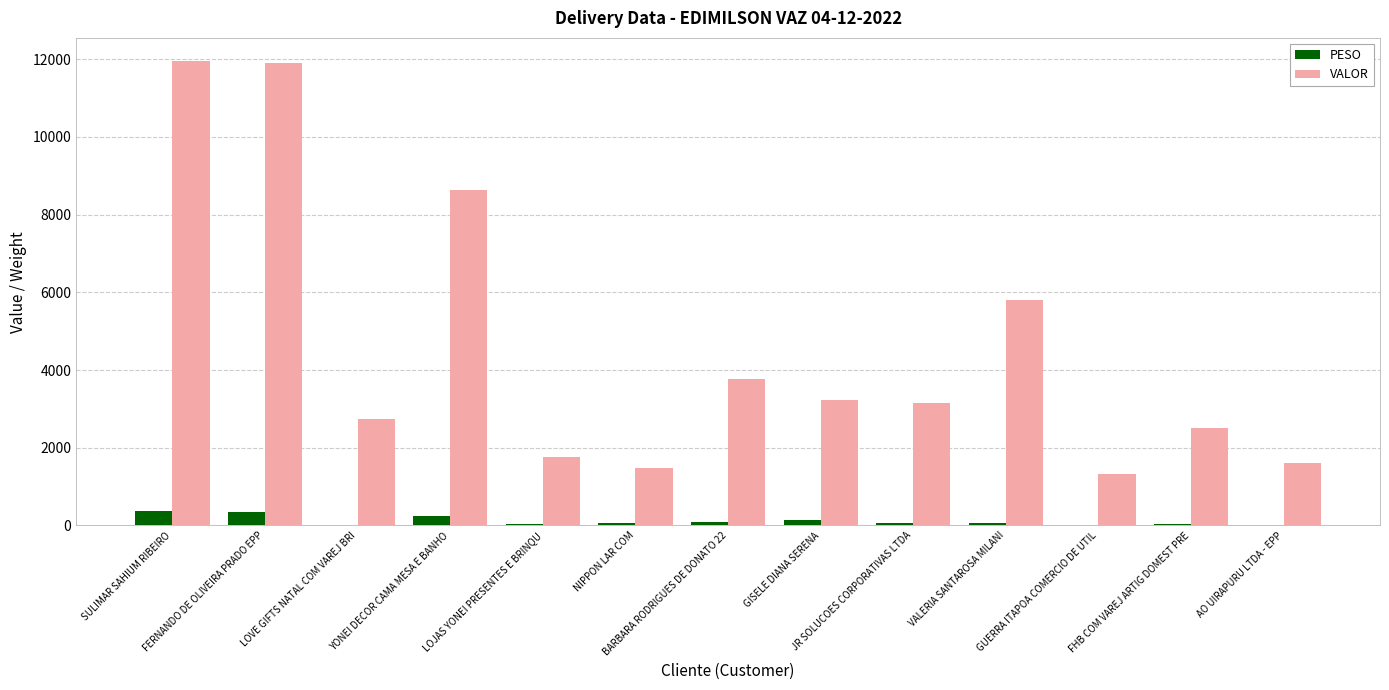

What is the sum of all VALOR values?

59857.6